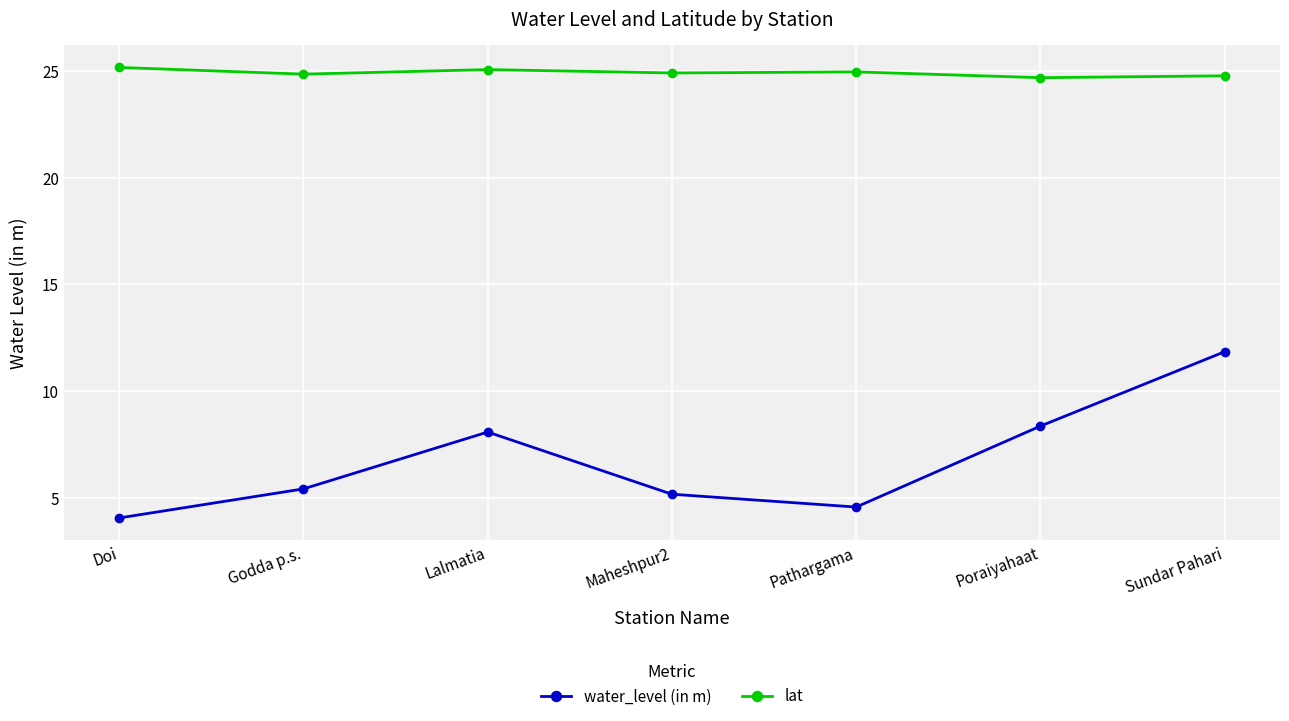

Is the value of lat at Poraiyahaat greater than the value of water_level (in m) at Godda p.s.?

Yes